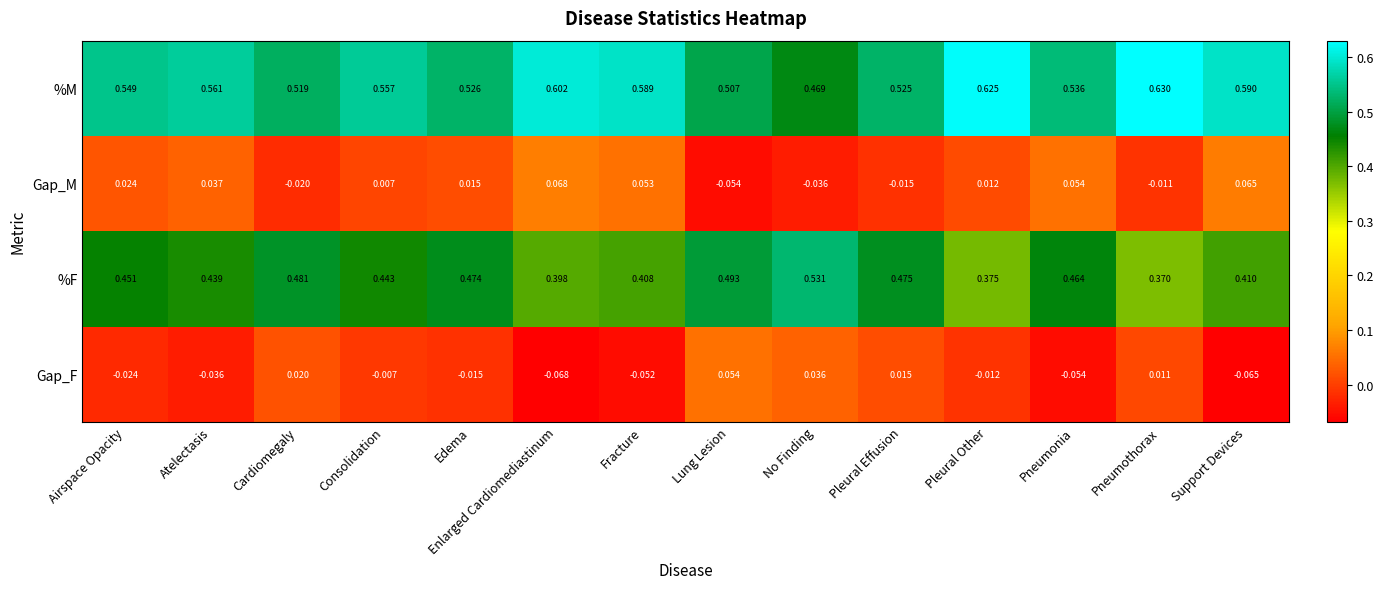

What is the total value across all series at Pleural Other?

1.0